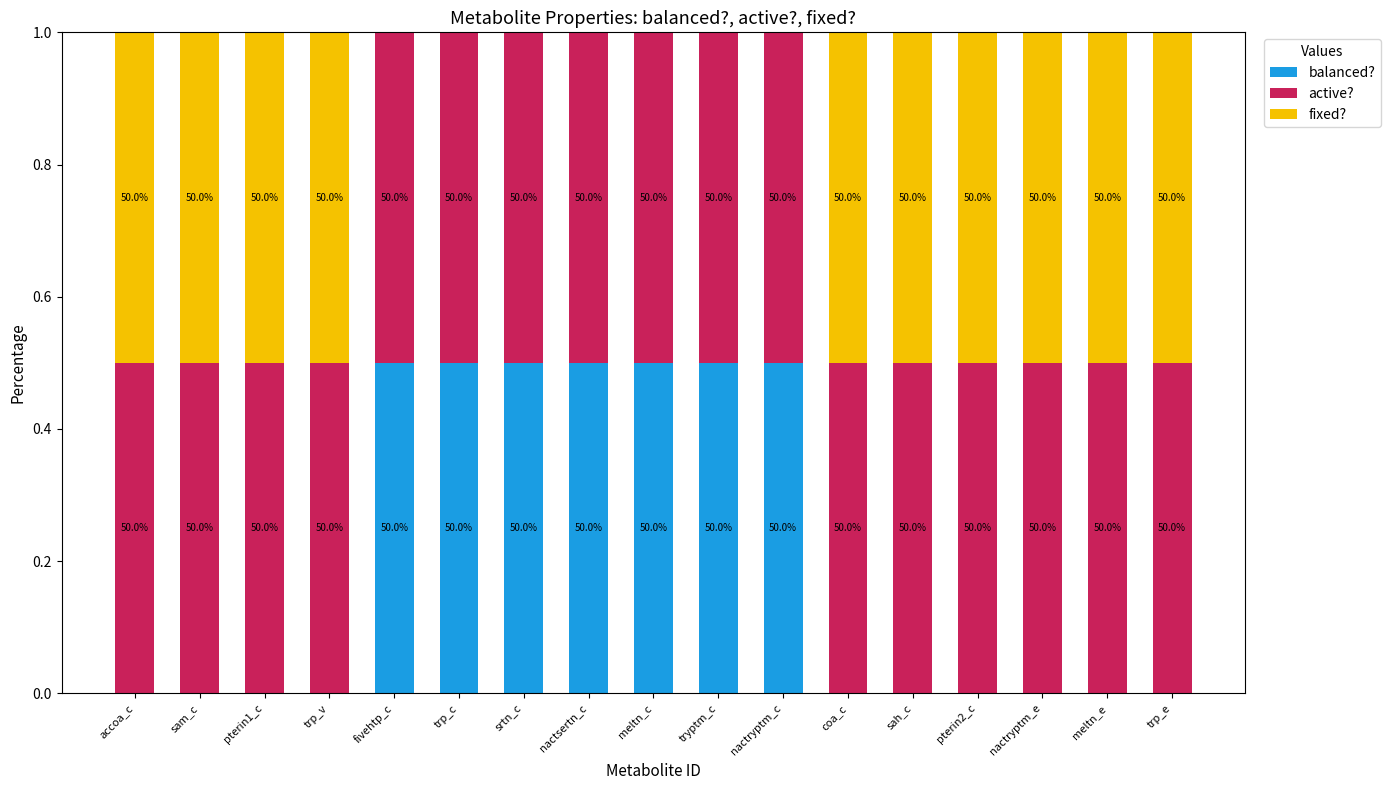

Are the bars grouped side by side (vs. stacked)?

No